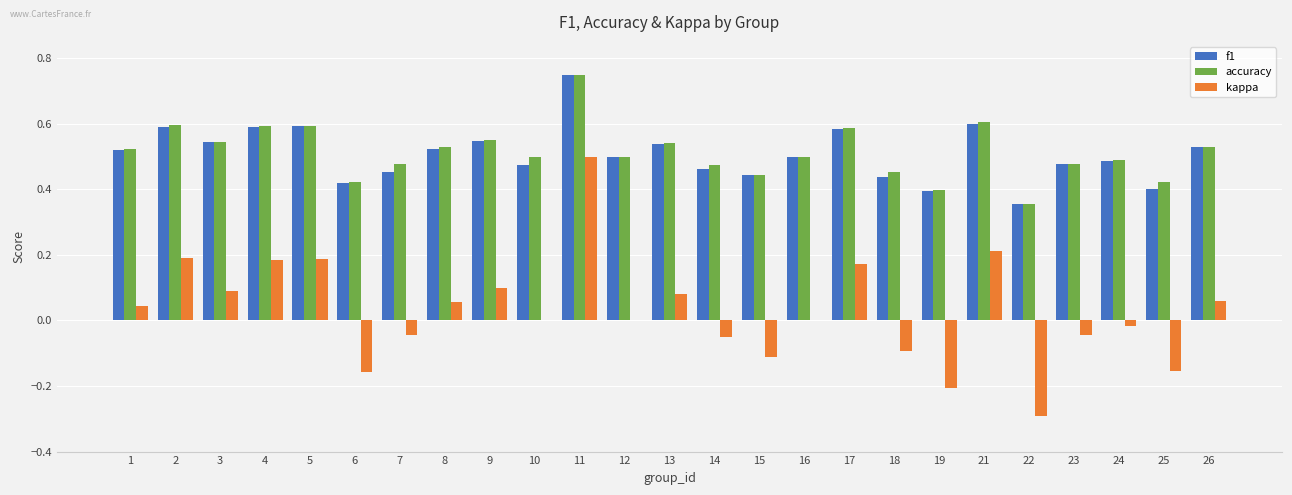

True or false: accuracy has a value of 0.6 at 5.

True